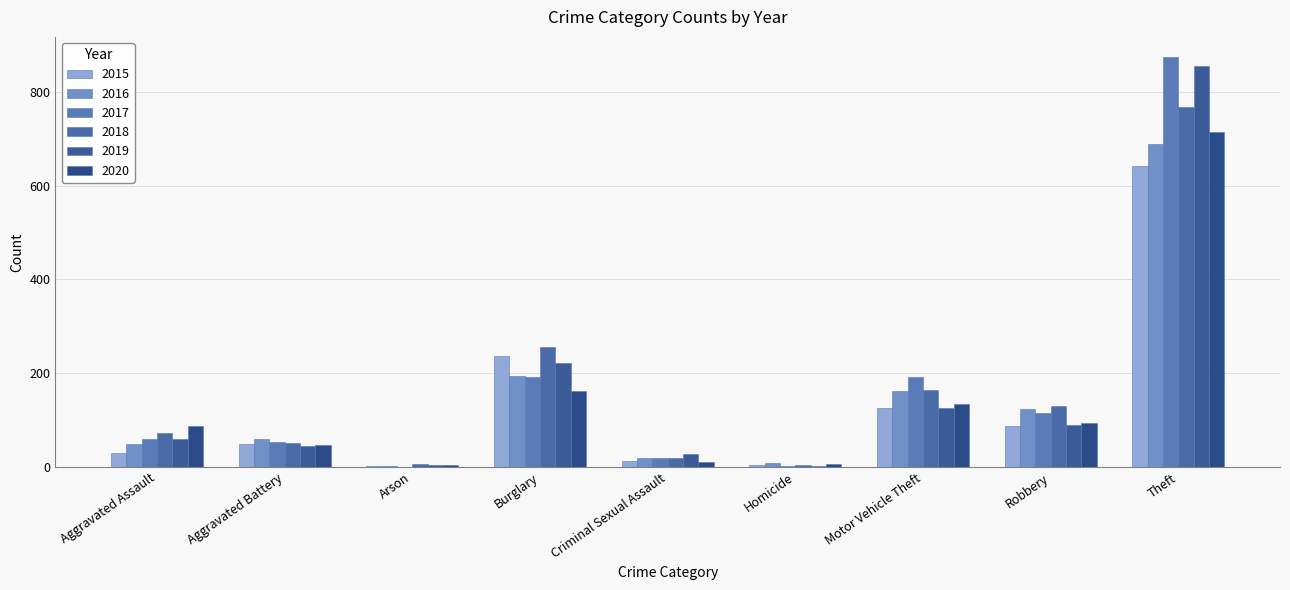

The value of 2018 at Motor Vehicle Theft is 79. True or false?

False